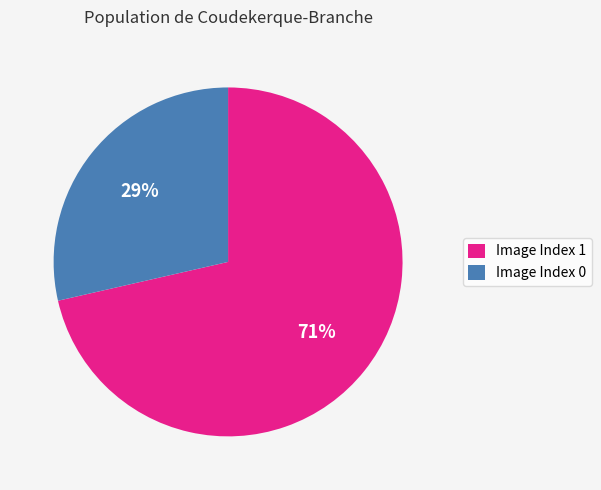

To the nearest percent, what is the average slice percentage?

50%